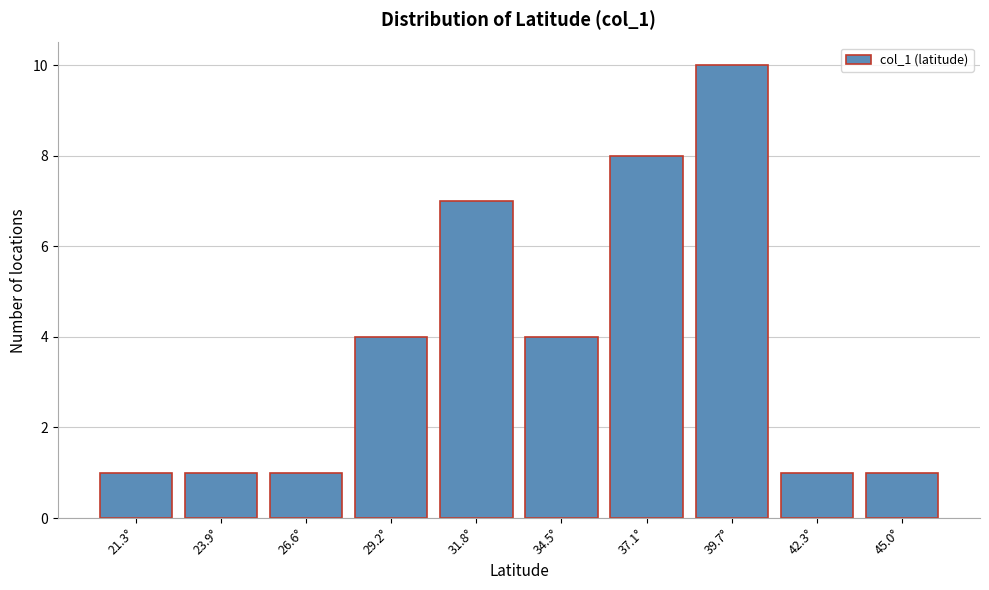

Reading left to right, list all the values displayed in this chart.

1	1	1	4	7	4	8	10	1	1